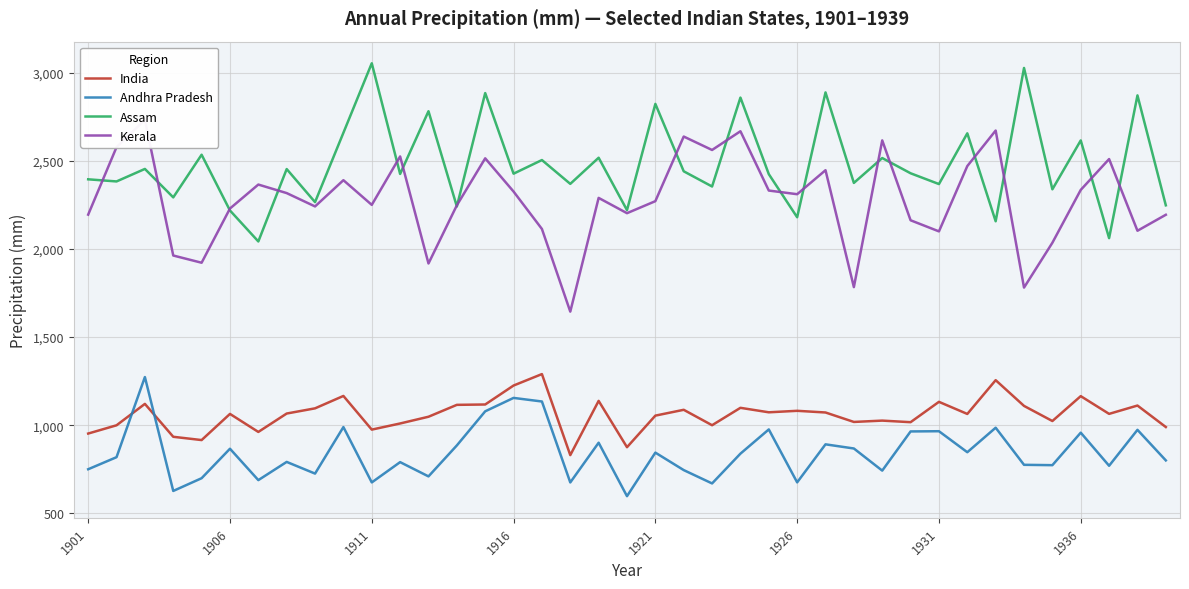

Reading left to right, transcribe all the data shown in this chart.

India: 952.8	999.7	1121.1	934.5	915.9	1064.2	962.0	1066.4	1095.8	1166.2	975.2	1010.0	1048.2	1115.7	1117.7	1225.3	1290.2	830.4	1138.2	875.4	1054.5	1087.6	1000.1	1098.8	1073.4	1081.8	1072.3	1018.7	1026.3	1017.3	1132.8	1064.0	1255.7	1109.6	1023.9	1165.1	1064.5	1111.7	989.8
Andhra Pradesh: 750.3	818.7	1273.4	627.2	699.4	866.7	688.6	791.9	725.6	989.6	675.5	790.6	709.8	885.4	1079.0	1155.1	1134.7	675.4	900.8	597.5	844.6	745.5	669.8	838.8	976.2	675.9	891.6	868.1	742.5	964.8	966.1	846.9	985.9	775.4	773.4	957.8	770.1	973.8	800.4
Assam: 2395.3	2383.2	2454.2	2292.8	2534.8	2218.4	2042.7	2453.4	2265.9	2659.4	3053.7	2425.7	2781.6	2241.2	2884.6	2427.3	2504.6	2369.4	2517.7	2220.4	2823.2	2440.8	2354.5	2858.9	2424.7	2180.0	2888.3	2374.8	2516.0	2429.6	2368.3	2656.2	2157.3	3027.1	2338.6	2615.9	2061.6	2871.4	2247.7
Kerala: 2194.9	2577.7	2732.8	1962.9	1922.0	2229.6	2365.6	2317.1	2241.4	2390.3	2250.3	2525.0	1917.7	2247.8	2514.3	2325.8	2113.5	1644.5	2289.8	2203.1	2271.3	2637.9	2561.7	2668.1	2331.5	2310.8	2446.9	1783.6	2616.1	2162.9	2099.8	2470.5	2672.0	1781.0	2035.4	2335.1	2510.2	2103.4	2194.1